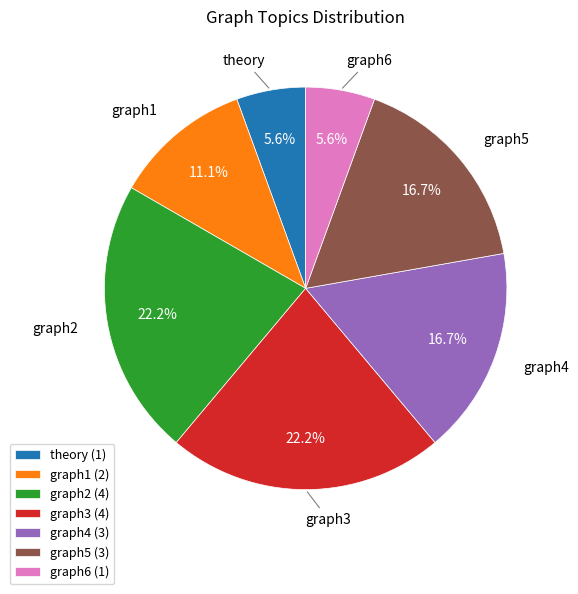

Do graph1 (2) and graph5 (3) together represent more than half of the pie?

No